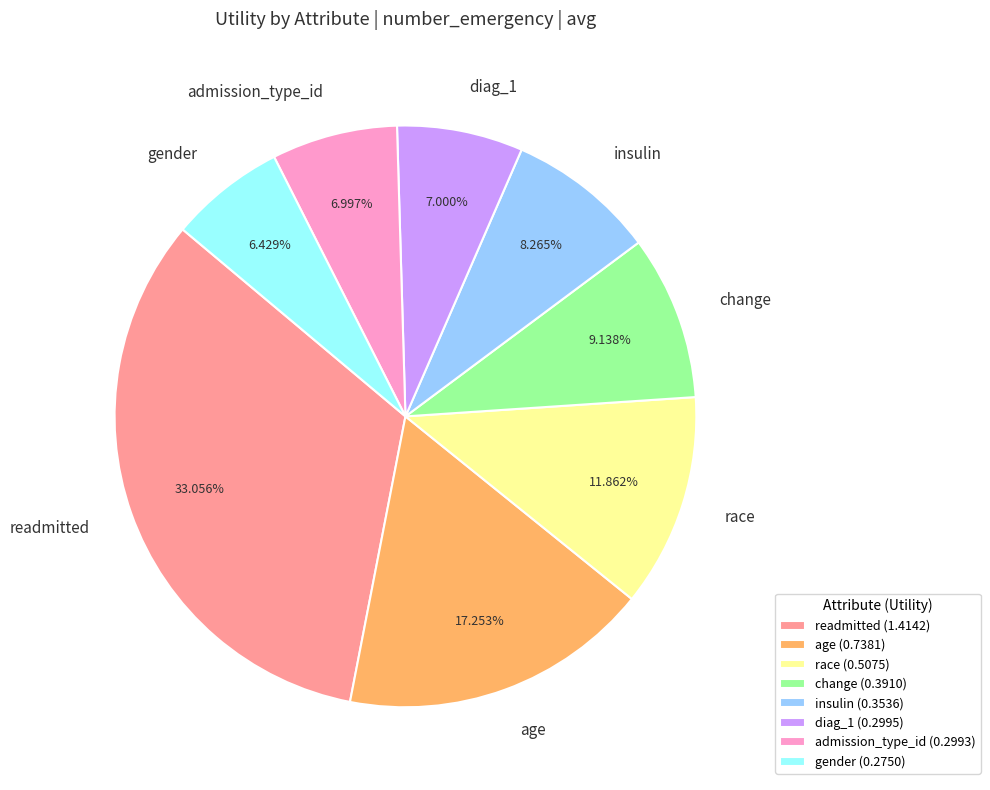

Which slice is the smallest?

gender